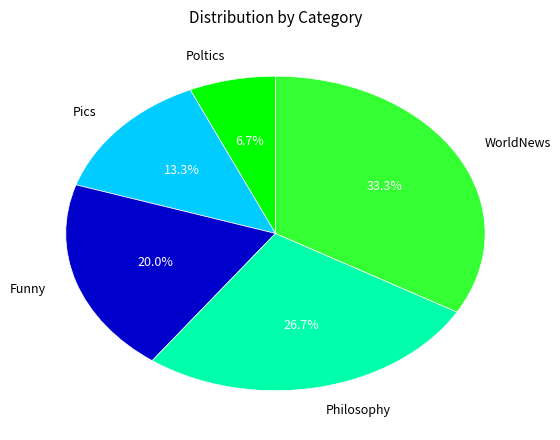

Does any single category account for the majority?

No